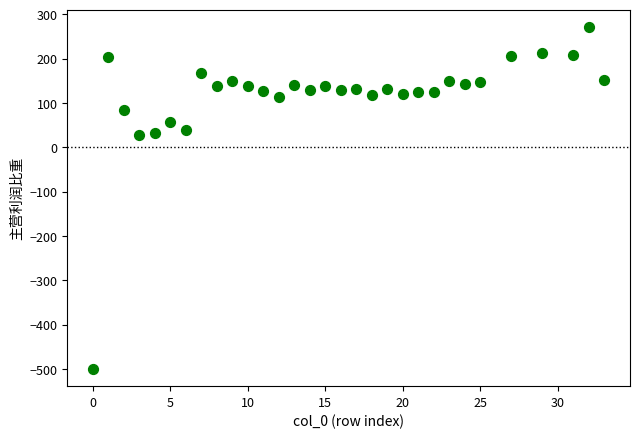

What is the range of Y values (max minus min)?

771.3